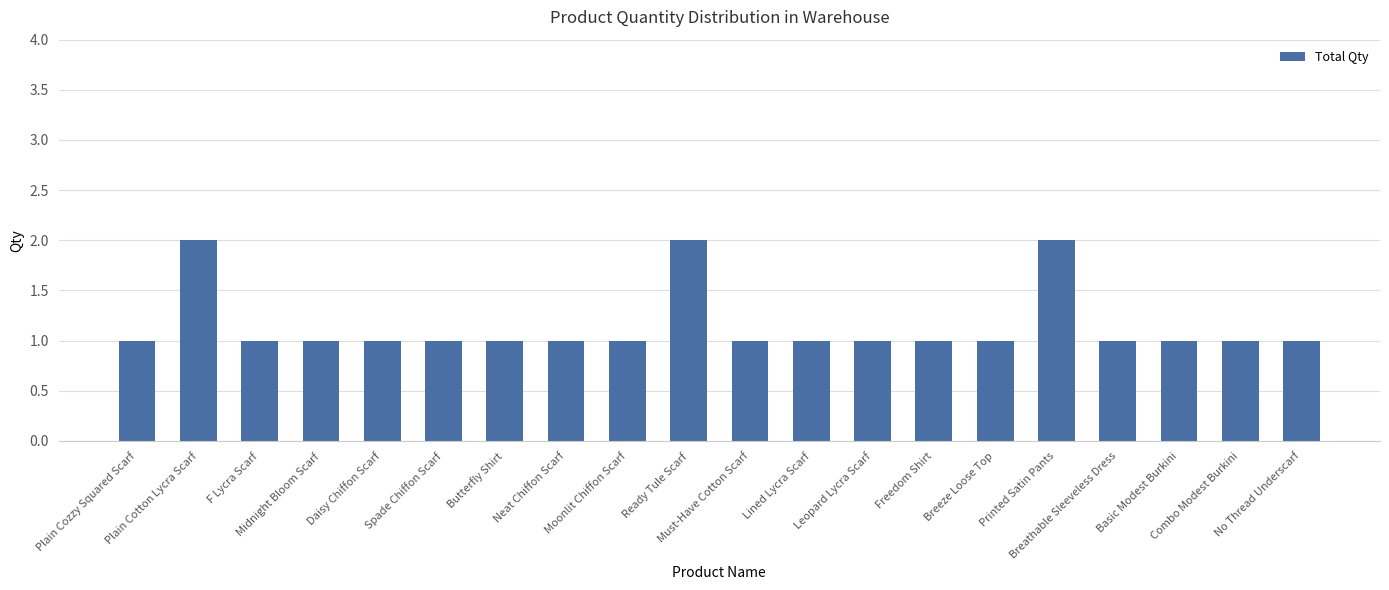

Does the chart contain stacked bars?

No